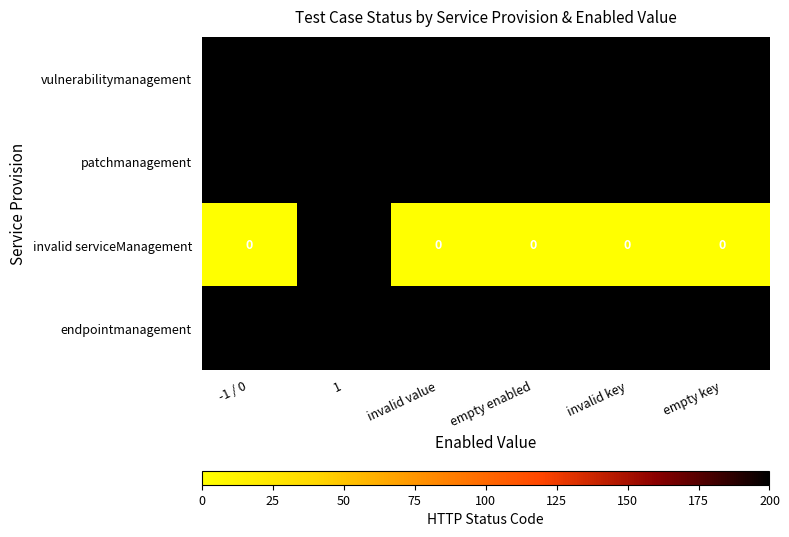

What is the maximum value shown in the chart?

200